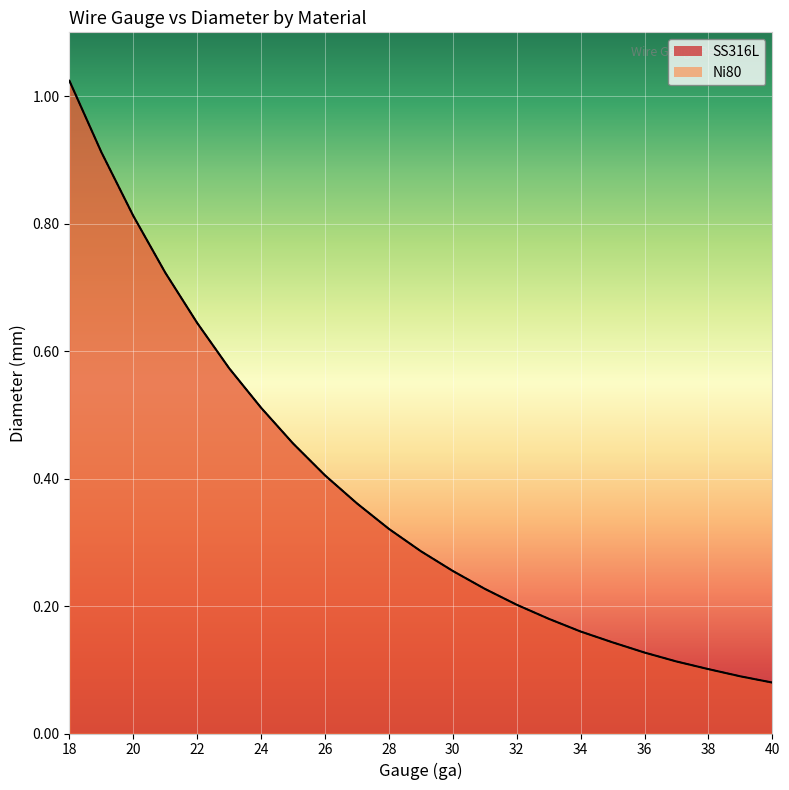

True or false: Ni80 has more than 2 interior local peaks.

False